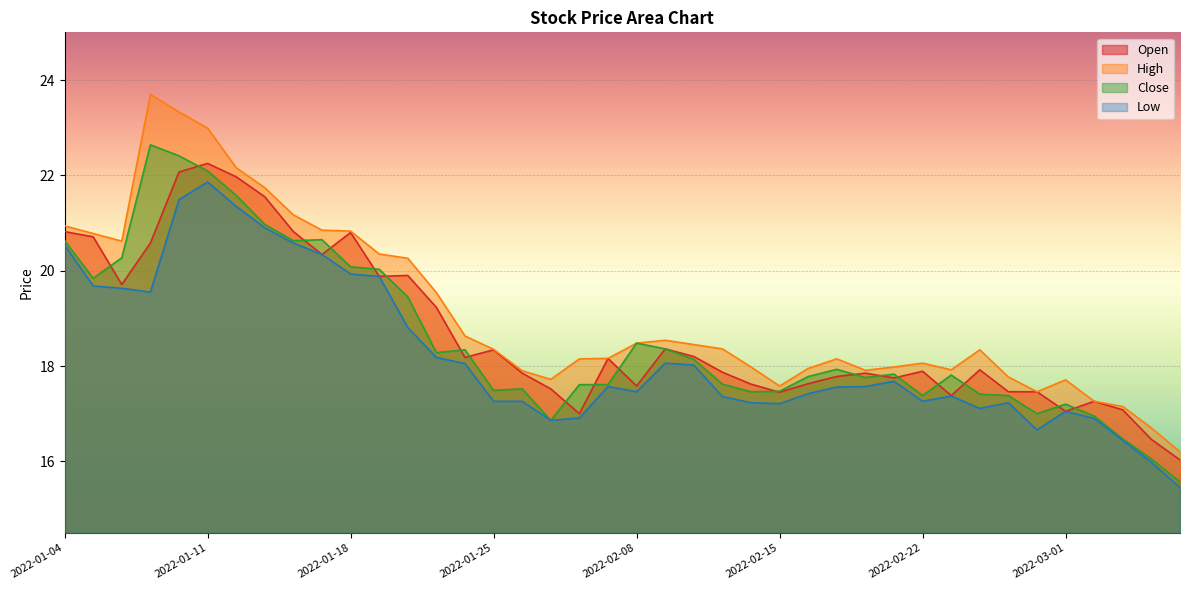

Reading right to left, list all the values displayed in this chart.

open: 2022-03-07=16.0	2022-03-04=16.5	2022-03-03=17.1	2022-03-02=17.3	2022-03-01=17.1	2022-02-28=17.5	2022-02-25=17.5	2022-02-24=17.9	2022-02-23=17.4	2022-02-22=17.9	2022-02-21=17.8	2022-02-18=17.9	2022-02-17=17.8	2022-02-16=17.6	2022-02-15=17.4	2022-02-14=17.6	2022-02-11=17.9	2022-02-10=18.2	2022-02-09=18.4	2022-02-08=17.6	2022-02-07=18.2	2022-01-28=17.0	2022-01-27=17.5	2022-01-26=17.9	2022-01-25=18.3	2022-01-24=18.2	2022-01-21=19.2	2022-01-20=19.9	2022-01-19=19.9	2022-01-18=20.8	2022-01-17=20.3	2022-01-14=20.8	2022-01-13=21.6	2022-01-12=22.0	2022-01-11=22.2	2022-01-10=22.1	2022-01-07=20.6	2022-01-06=19.7	2022-01-05=20.7	2022-01-04=20.8
high: 2022-03-07=16.2	2022-03-04=16.7	2022-03-03=17.1	2022-03-02=17.3	2022-03-01=17.7	2022-02-28=17.5	2022-02-25=17.8	2022-02-24=18.3	2022-02-23=17.9	2022-02-22=18.1	2022-02-21=18.0	2022-02-18=17.9	2022-02-17=18.1	2022-02-16=17.9	2022-02-15=17.6	2022-02-14=18.0	2022-02-11=18.4	2022-02-10=18.4	2022-02-09=18.5	2022-02-08=18.5	2022-02-07=18.2	2022-01-28=18.1	2022-01-27=17.7	2022-01-26=17.9	2022-01-25=18.4	2022-01-24=18.6	2022-01-21=19.5	2022-01-20=20.3	2022-01-19=20.4	2022-01-18=20.8	2022-01-17=20.9	2022-01-14=21.2	2022-01-13=21.7	2022-01-12=22.2	2022-01-11=23.0	2022-01-10=23.3	2022-01-07=23.7	2022-01-06=20.6	2022-01-05=20.8	2022-01-04=20.9
close: 2022-03-07=15.6	2022-03-04=16.1	2022-03-03=16.5	2022-03-02=16.9	2022-03-01=17.2	2022-02-28=17.0	2022-02-25=17.4	2022-02-24=17.4	2022-02-23=17.8	2022-02-22=17.4	2022-02-21=17.8	2022-02-18=17.8	2022-02-17=17.9	2022-02-16=17.8	2022-02-15=17.5	2022-02-14=17.5	2022-02-11=17.6	2022-02-10=18.1	2022-02-09=18.4	2022-02-08=18.5	2022-02-07=17.6	2022-01-28=17.6	2022-01-27=16.9	2022-01-26=17.5	2022-01-25=17.5	2022-01-24=18.3	2022-01-21=18.3	2022-01-20=19.4	2022-01-19=20.0	2022-01-18=20.1	2022-01-17=20.6	2022-01-14=20.6	2022-01-13=21.0	2022-01-12=21.6	2022-01-11=22.1	2022-01-10=22.4	2022-01-07=22.6	2022-01-06=20.3	2022-01-05=19.8	2022-01-04=20.6
low: 2022-03-07=15.4	2022-03-04=16.0	2022-03-03=16.4	2022-03-02=16.9	2022-03-01=17.1	2022-02-28=16.7	2022-02-25=17.2	2022-02-24=17.1	2022-02-23=17.4	2022-02-22=17.3	2022-02-21=17.7	2022-02-18=17.6	2022-02-17=17.6	2022-02-16=17.4	2022-02-15=17.2	2022-02-14=17.2	2022-02-11=17.4	2022-02-10=18.0	2022-02-09=18.1	2022-02-08=17.5	2022-02-07=17.6	2022-01-28=16.9	2022-01-27=16.9	2022-01-26=17.3	2022-01-25=17.3	2022-01-24=18.1	2022-01-21=18.2	2022-01-20=18.8	2022-01-19=19.9	2022-01-18=19.9	2022-01-17=20.3	2022-01-14=20.6	2022-01-13=20.9	2022-01-12=21.4	2022-01-11=21.9	2022-01-10=21.5	2022-01-07=19.6	2022-01-06=19.6	2022-01-05=19.7	2022-01-04=20.5